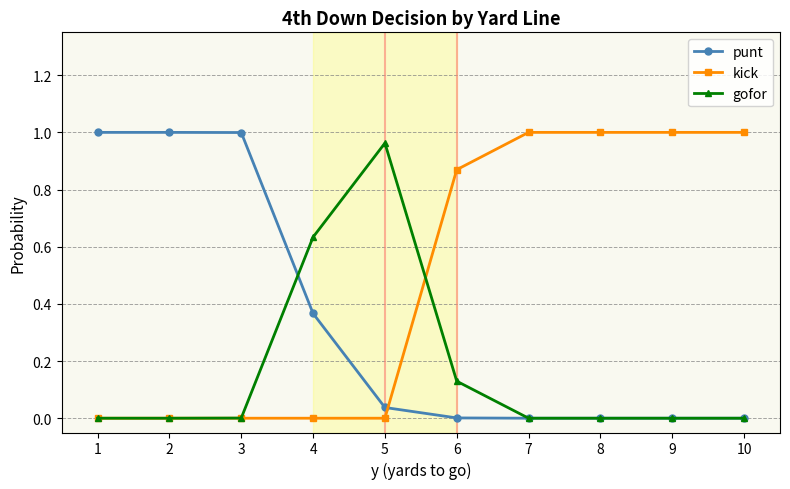

List the series in order of their overall mean, lowest first.

gofor, punt, kick